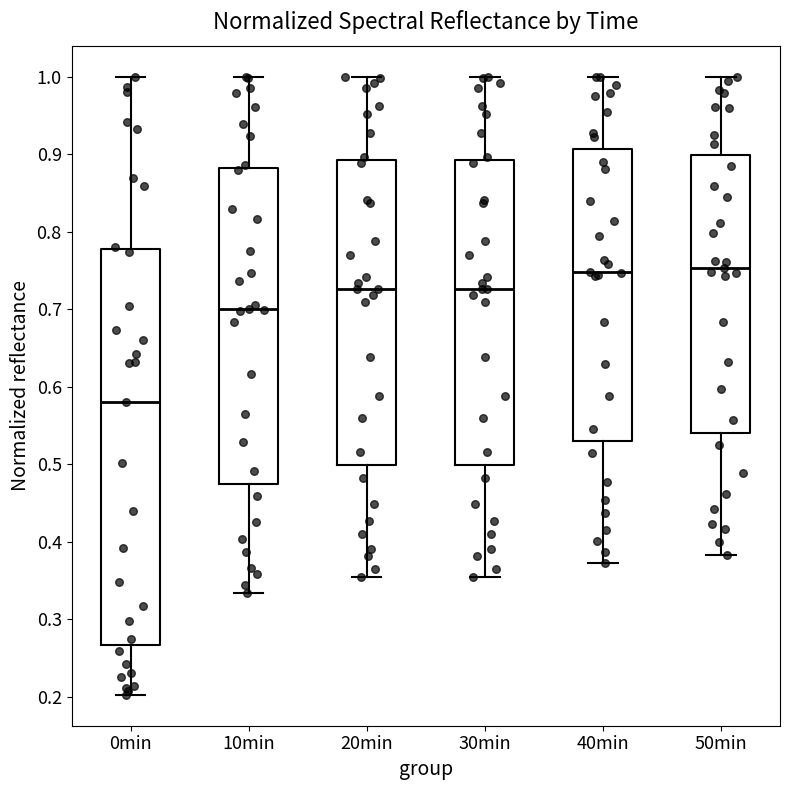

Which box's median line is the lowest?

0min